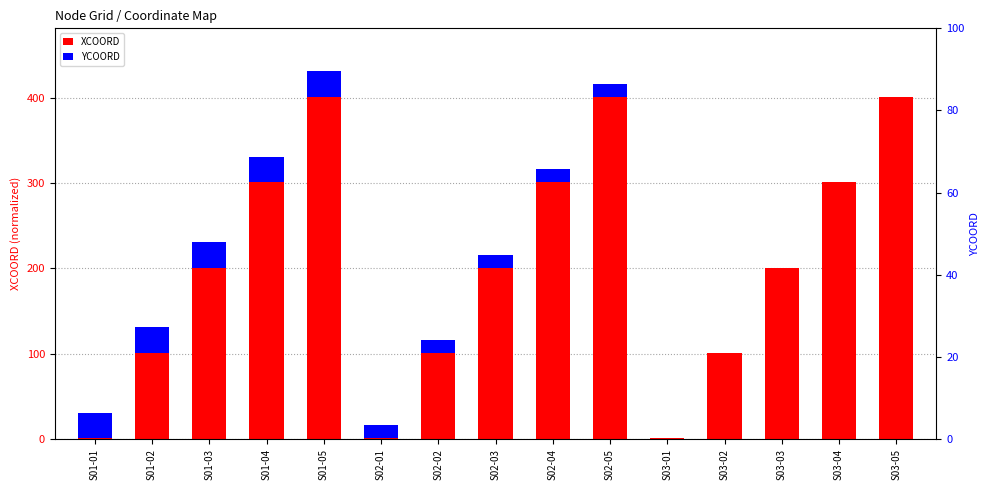

How many distinct data groups are displayed?

2